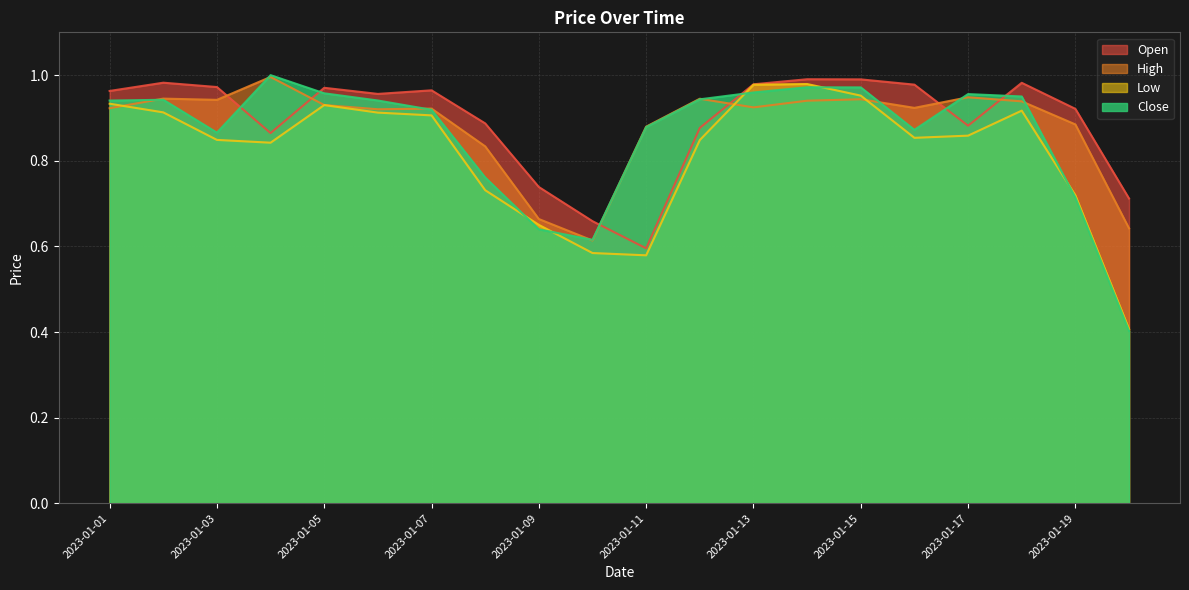

At which category does Low reach its first local peak?

2023-01-05